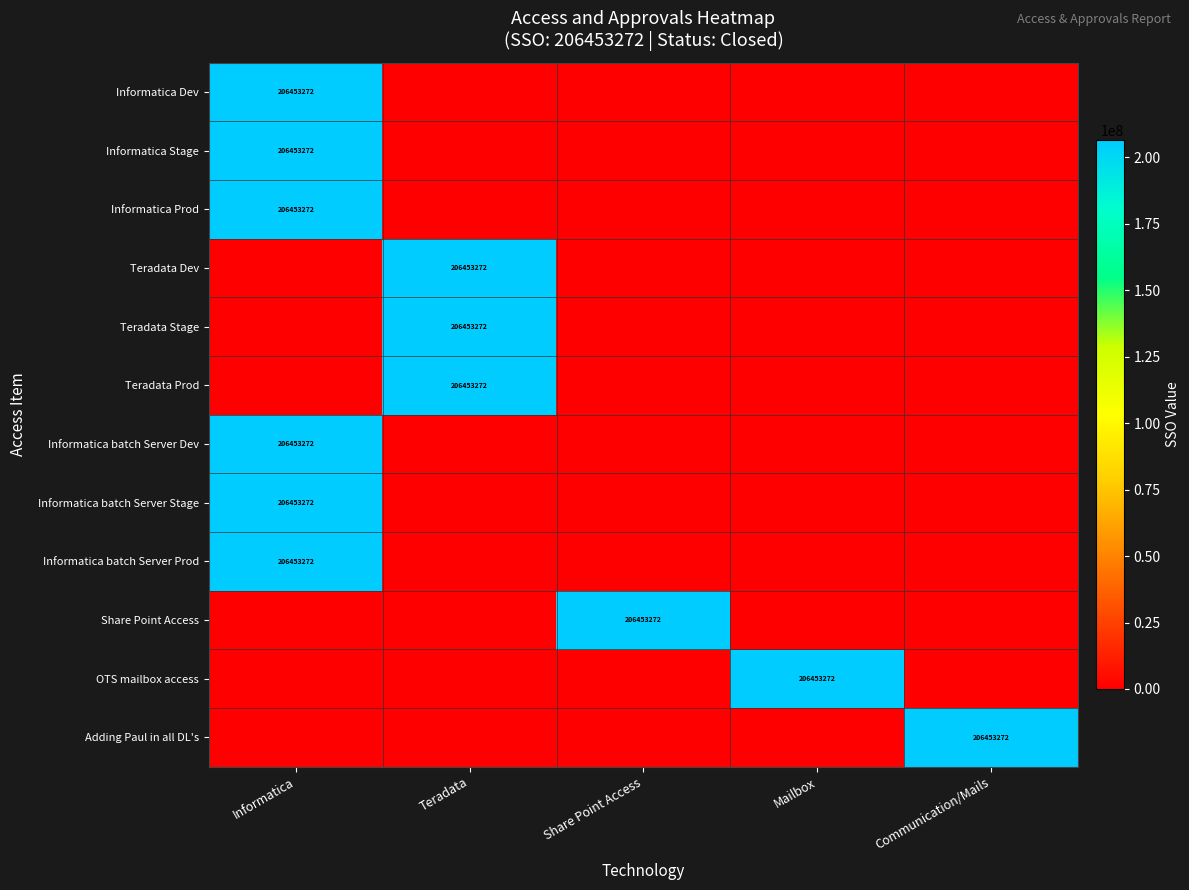

What is the spread (max minus min) of values at Share Point Access?

206453272